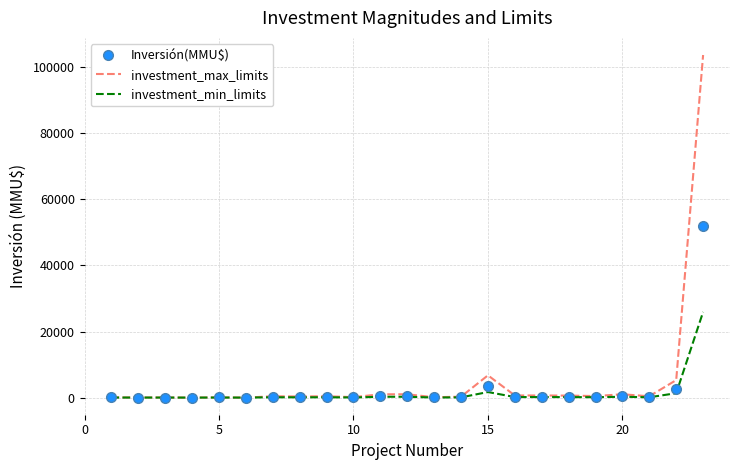

Which series has the widest spread of values?

investment_max_limits